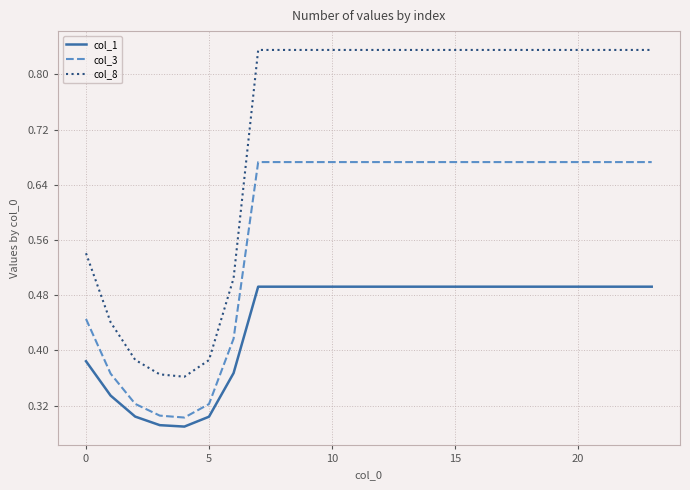

Rank the series by their maximum value, from highest to lowest.

col_8, col_3, col_1